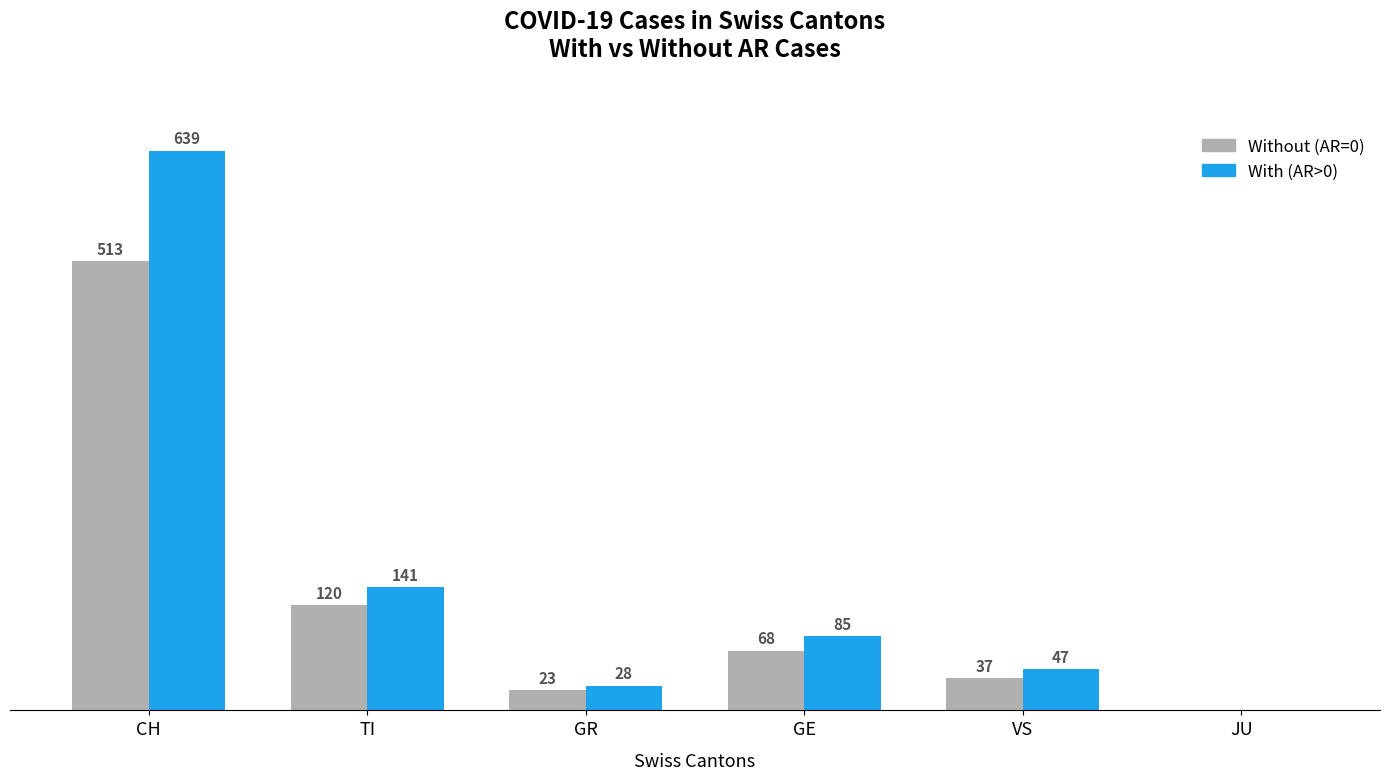

At which category is the sum across all series the highest?

CH